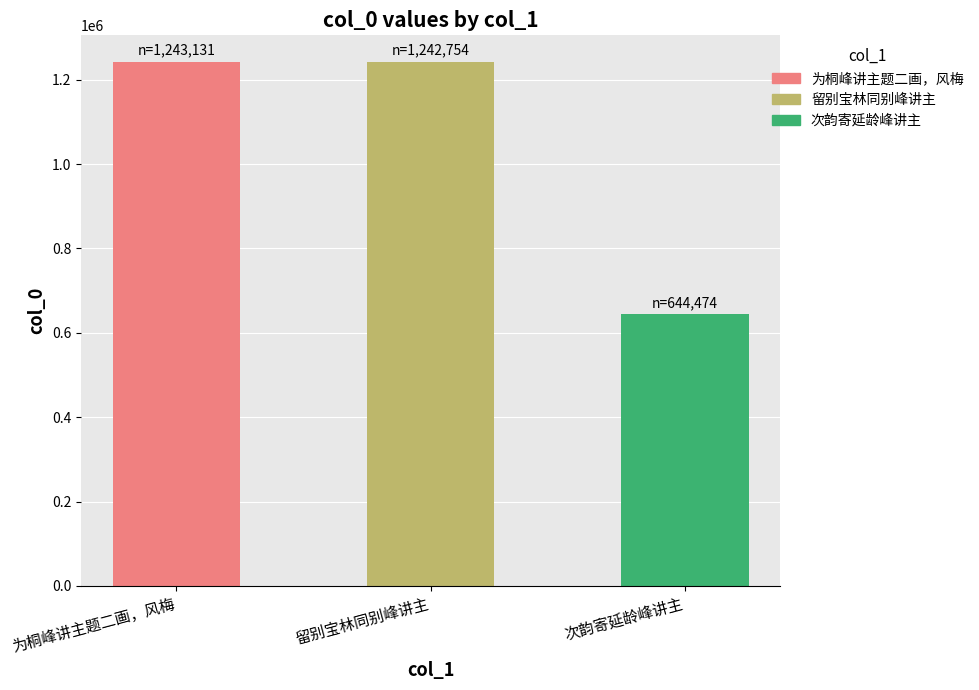

The value at 为桐峰讲主题二画，风梅 is 2177372. True or false?

False